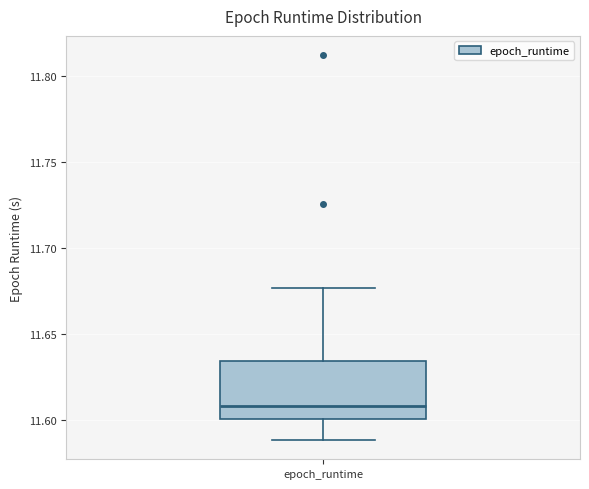

Transcribe this box plot: give where the median line is, the range the box spans, and where the two whiskers end, as read against the y-axis. The values are not printed on the chart, so give them approximately, as read against the axis.

median 11.610, box 11.600 to 11.635, whiskers 11.590 to 11.675